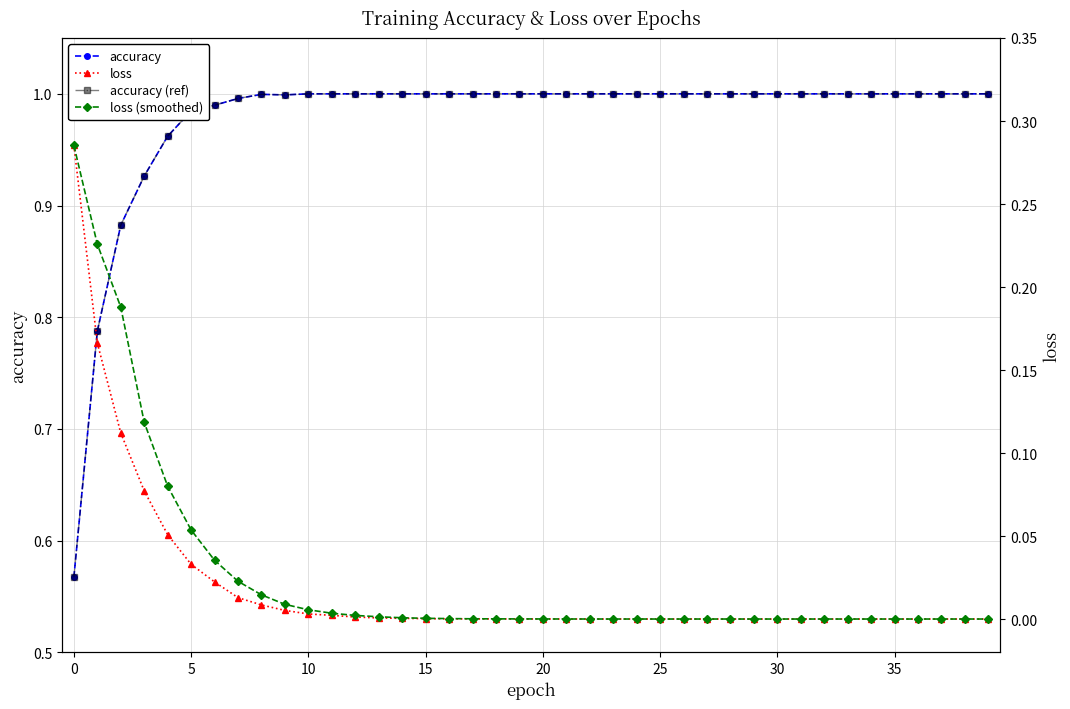

True or false: accuracy has more than 0 points higher than both neighbors.

True